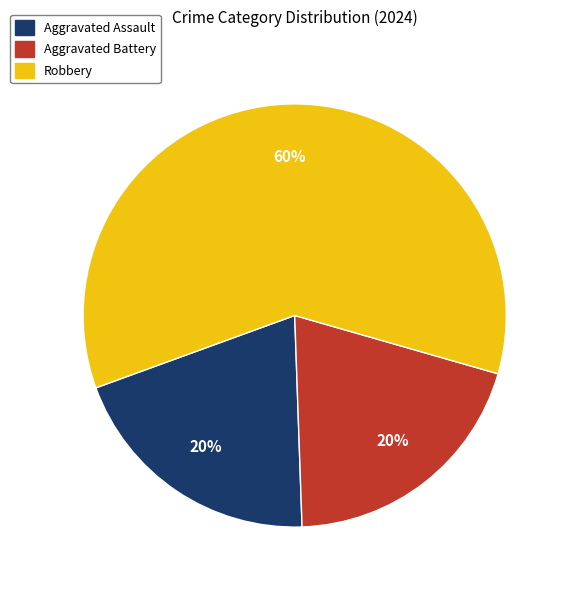

Is it true that Aggravated Assault is 29% of the pie?

False